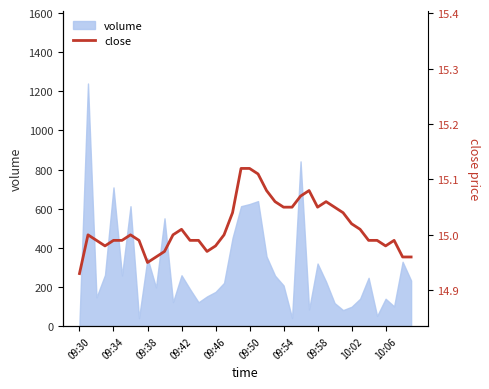

Is it true that volume equals 164 at 09:58?

False